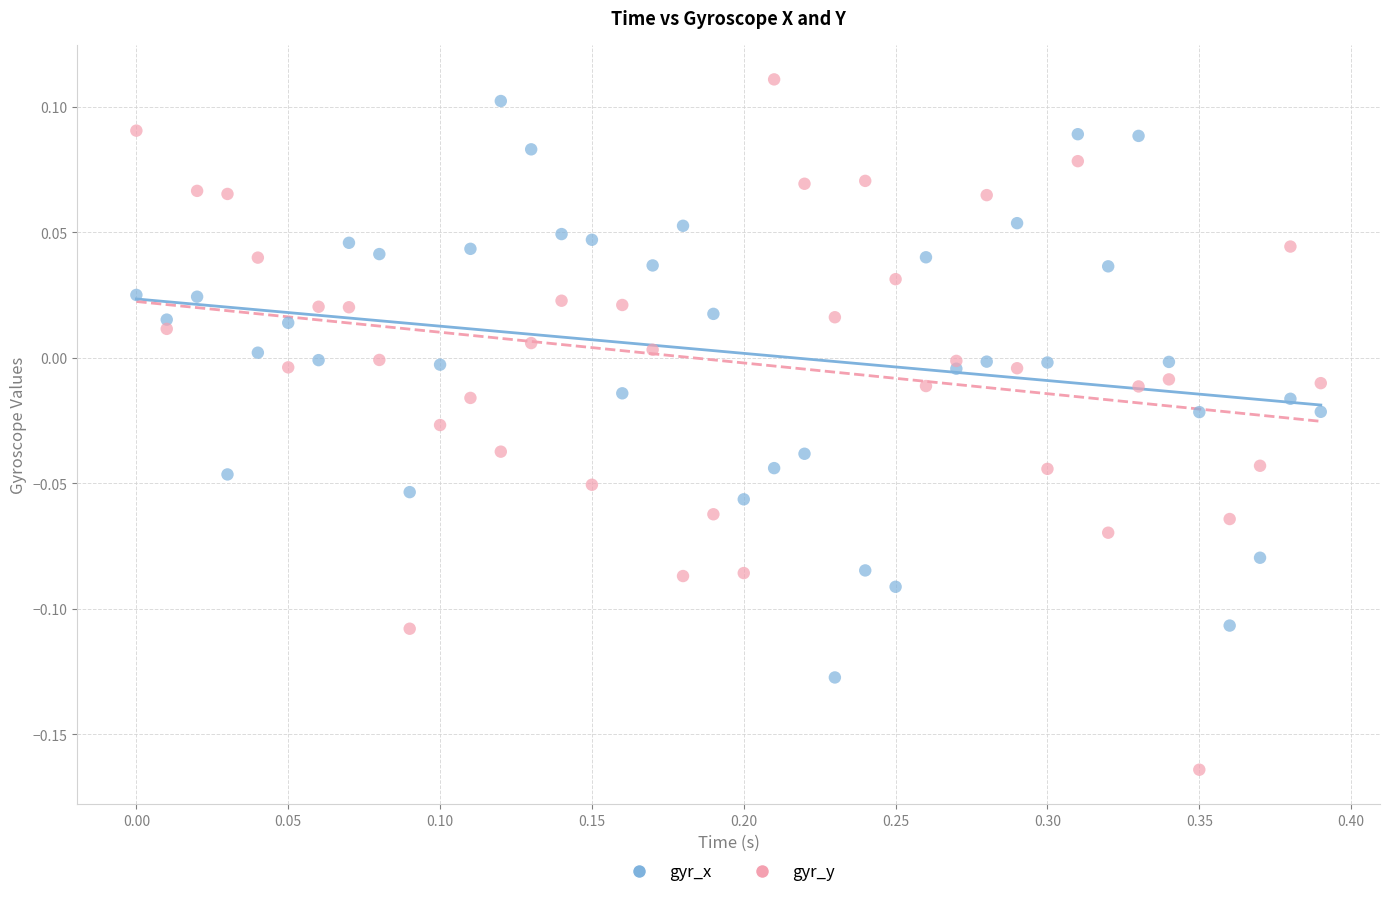

Across all data points, what is the range of X values (max minus min)?

0.4